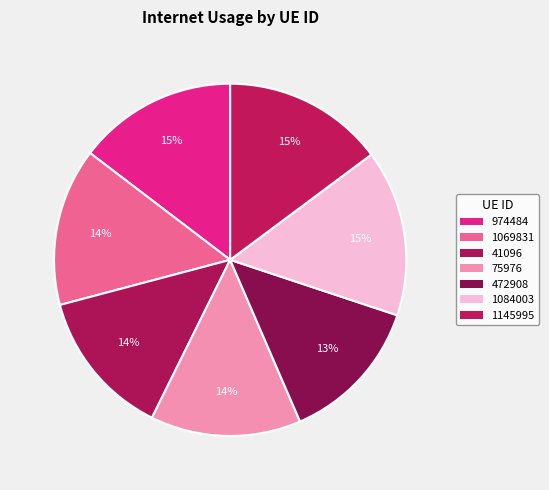

The 1084003 slice represents 25% of the pie. True or false?

False